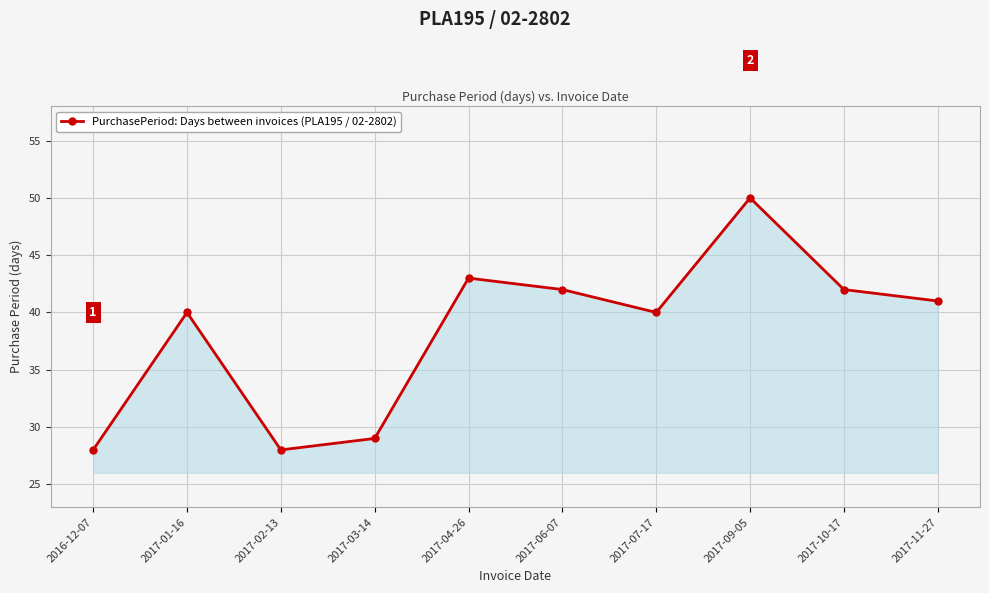

What is the label of the 10th point from the right?

2016-12-07